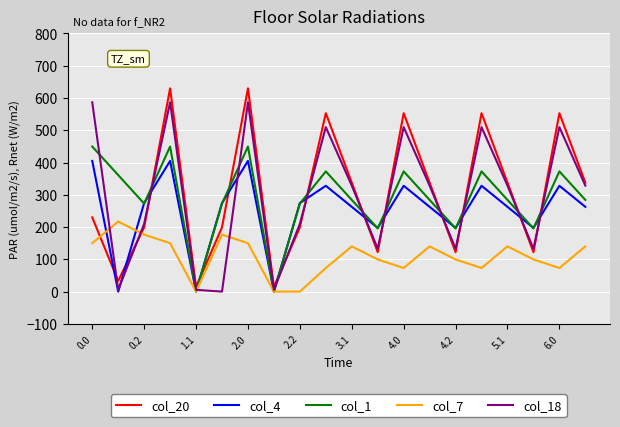

Which series has the largest range (max minus min)?

col_20